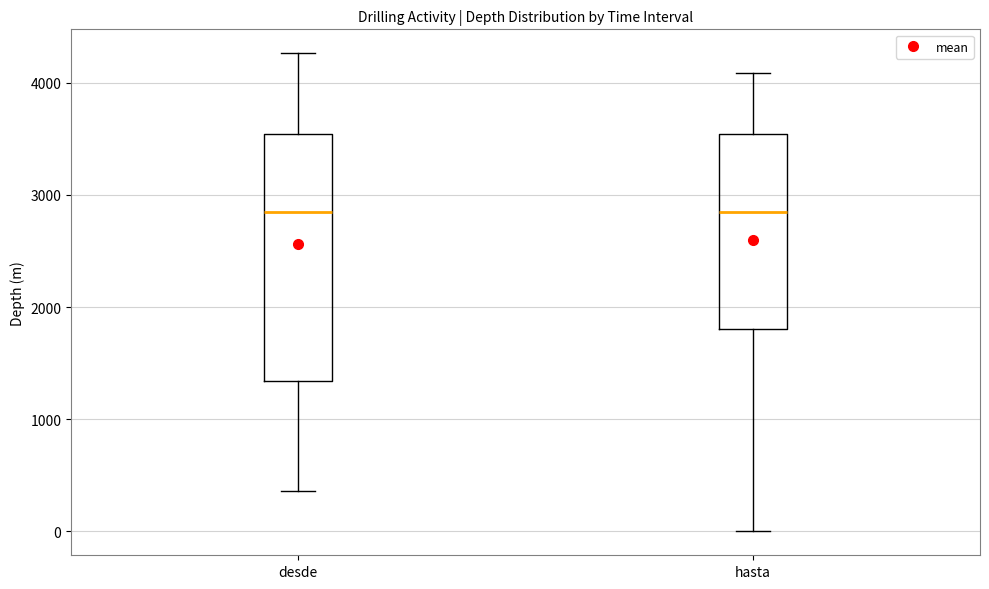

Which box is the tallest, from its lower edge to its upper edge?

desde